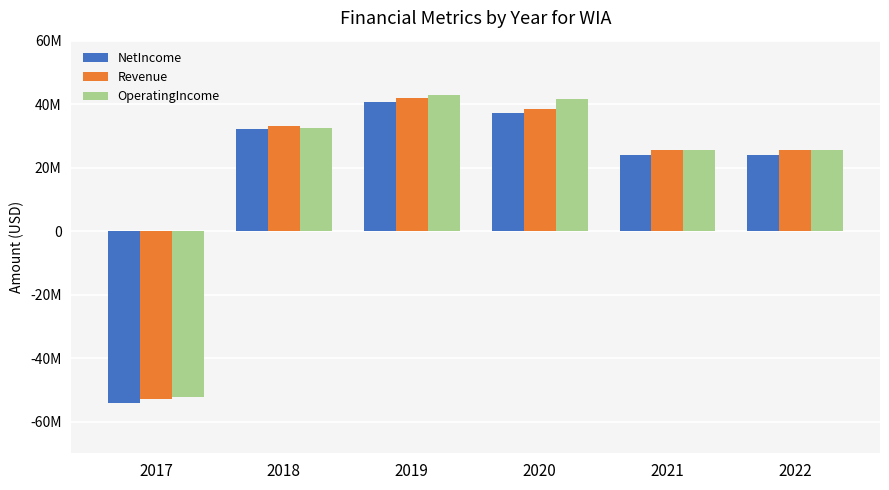

What is the total value across all series at 2018?

97892816